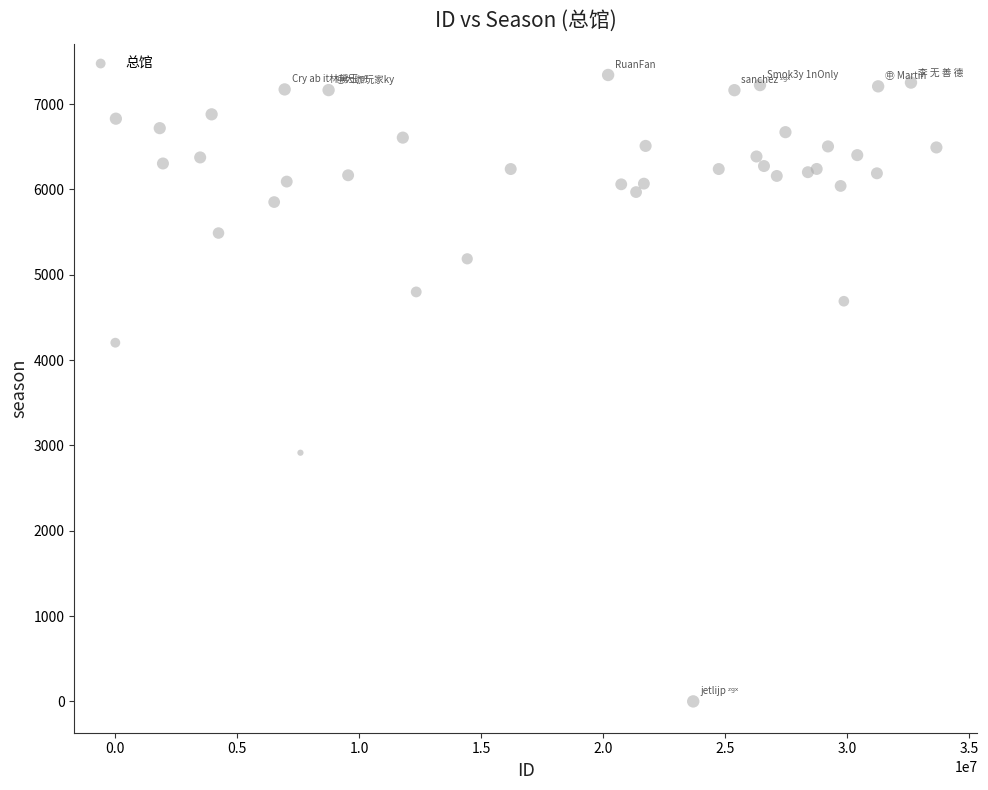

What Y value in the scatter plot is closest to 3670?

4203